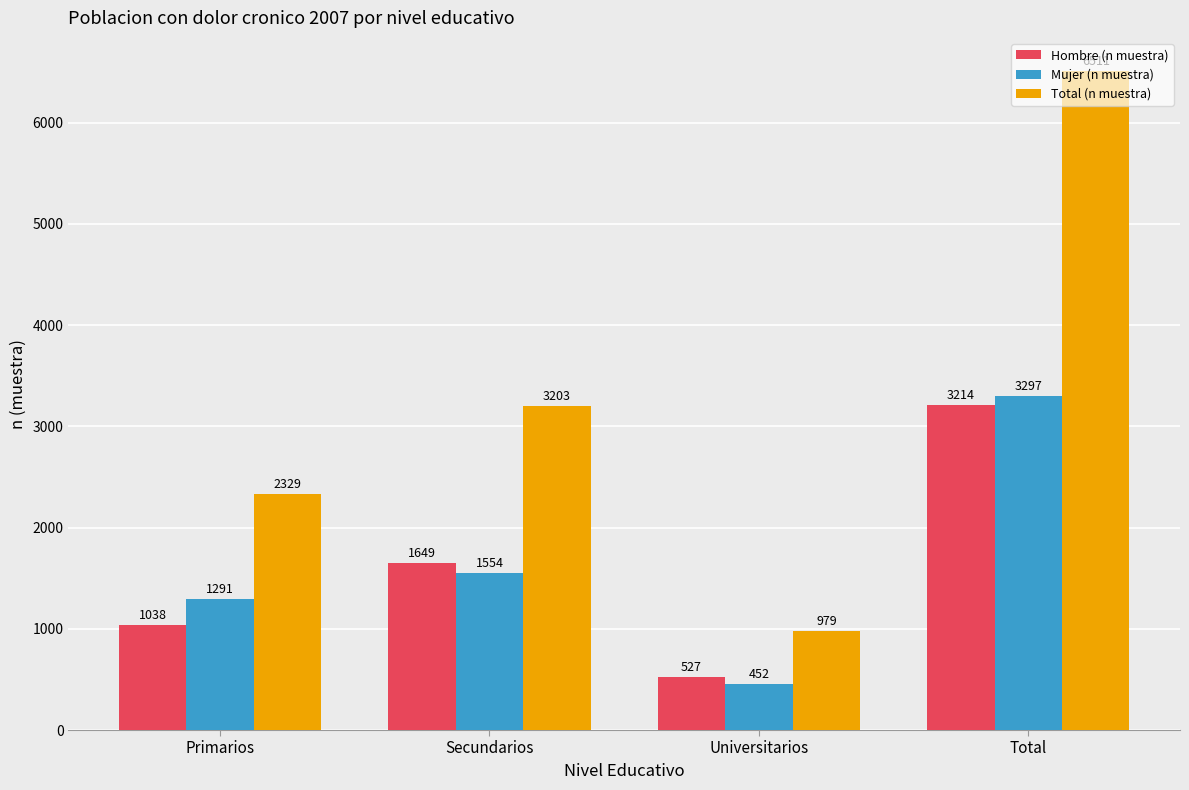

How many groups of bars are there?

4